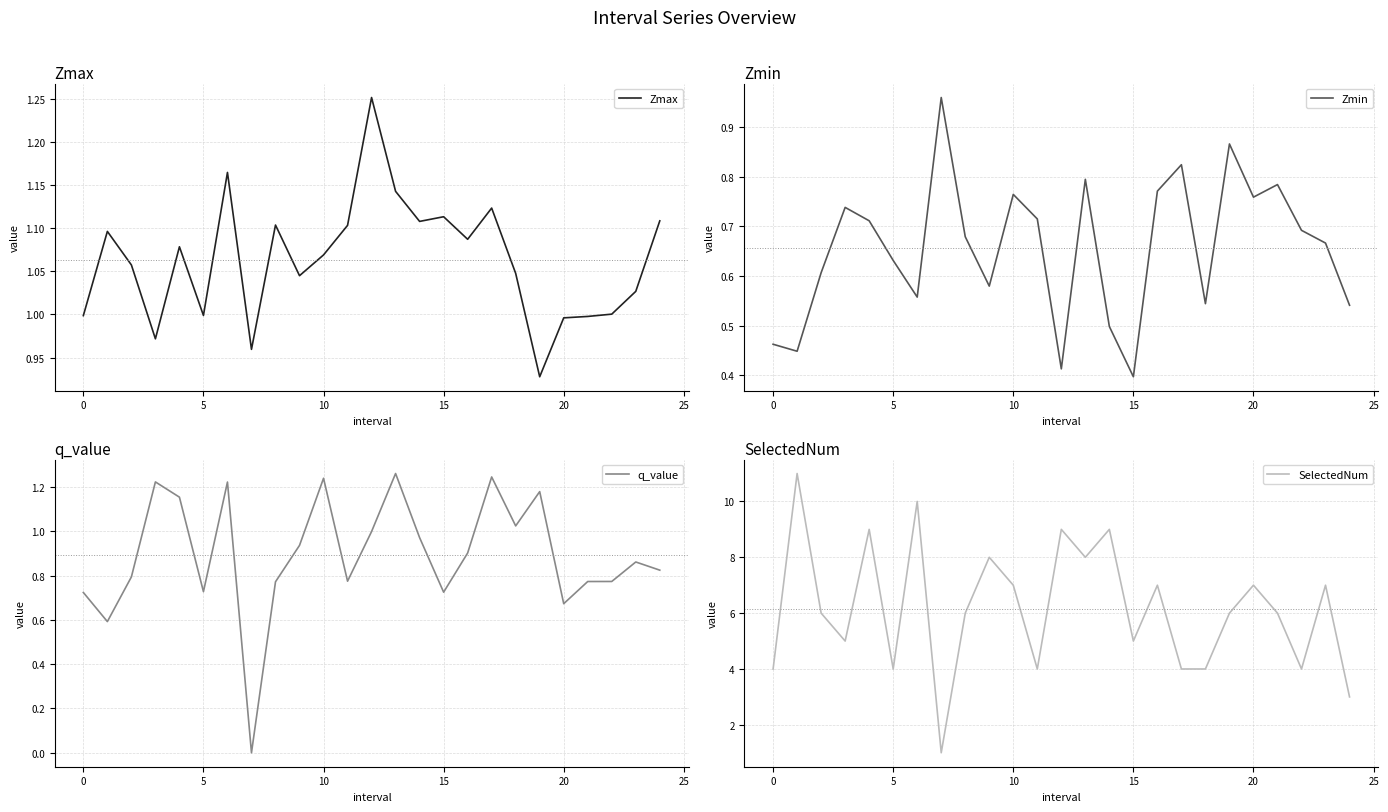

Which series has the widest spread of values?

SelectedNum